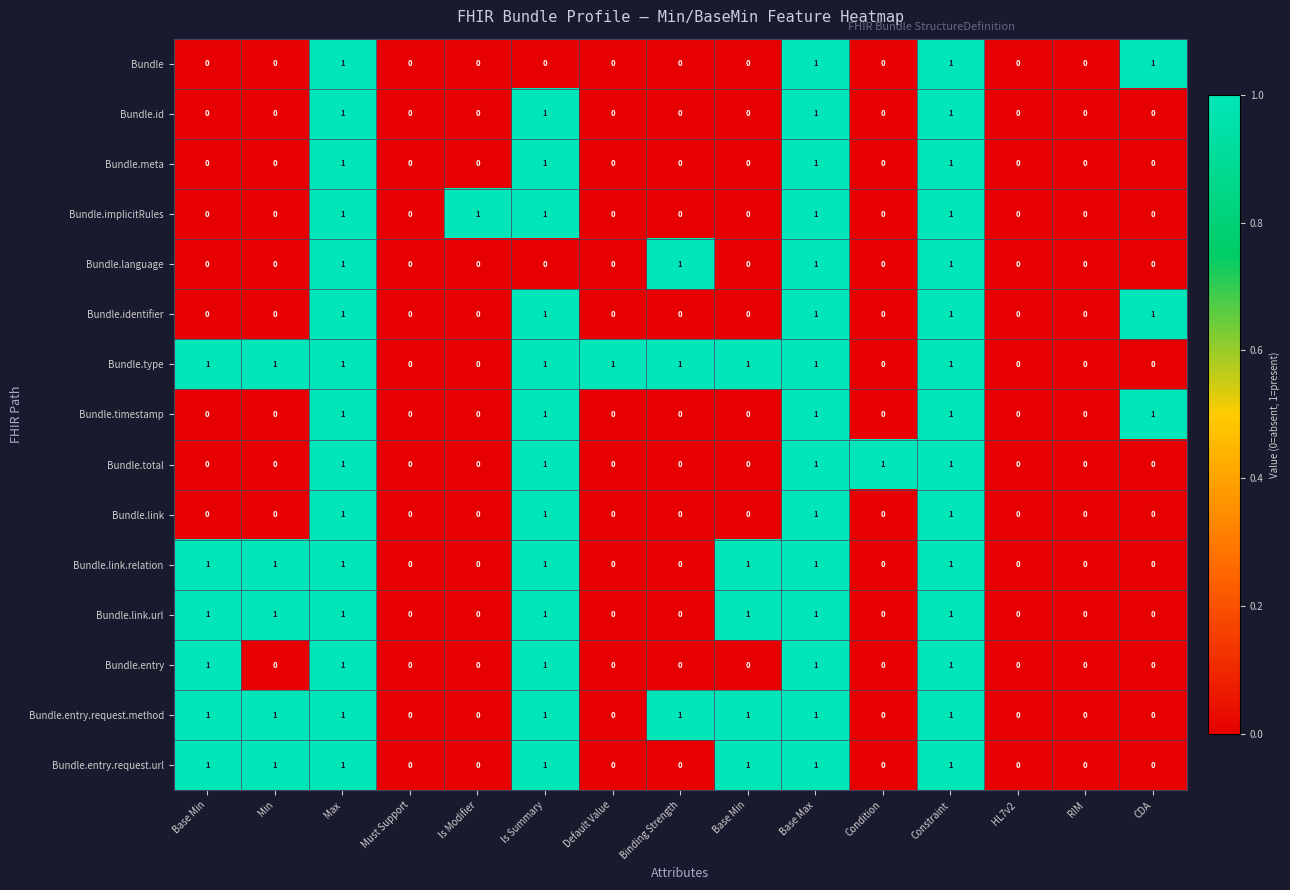

Which label corresponds to the smallest value in the chart?

Base Min